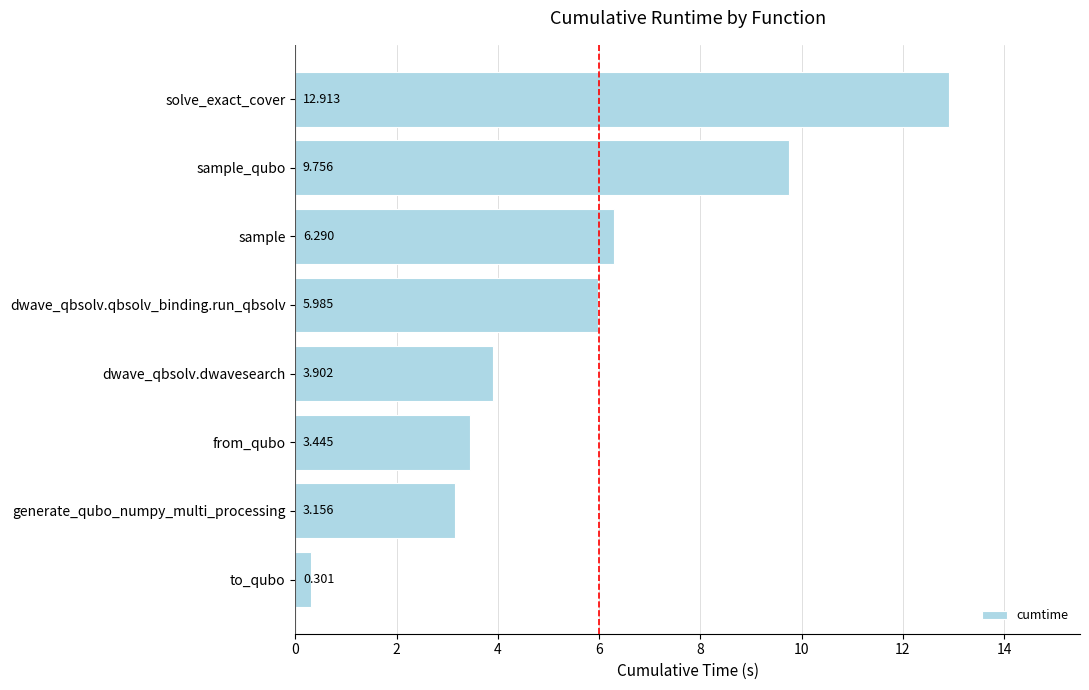

Where is the data nearest to the value 6?

dwave_qbsolv.qbsolv_binding.run_qbsolv